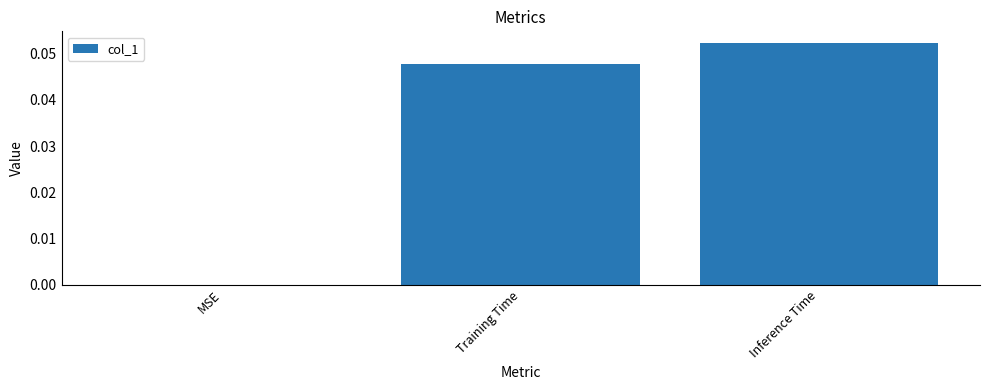

At which category does the chart reach its peak across all series?

Inference Time